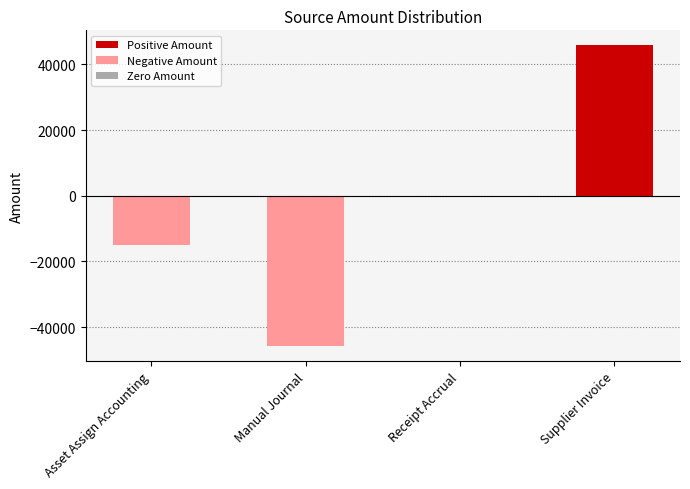

What is the change in value from Manual Journal to Supplier Invoice?

+91499.2